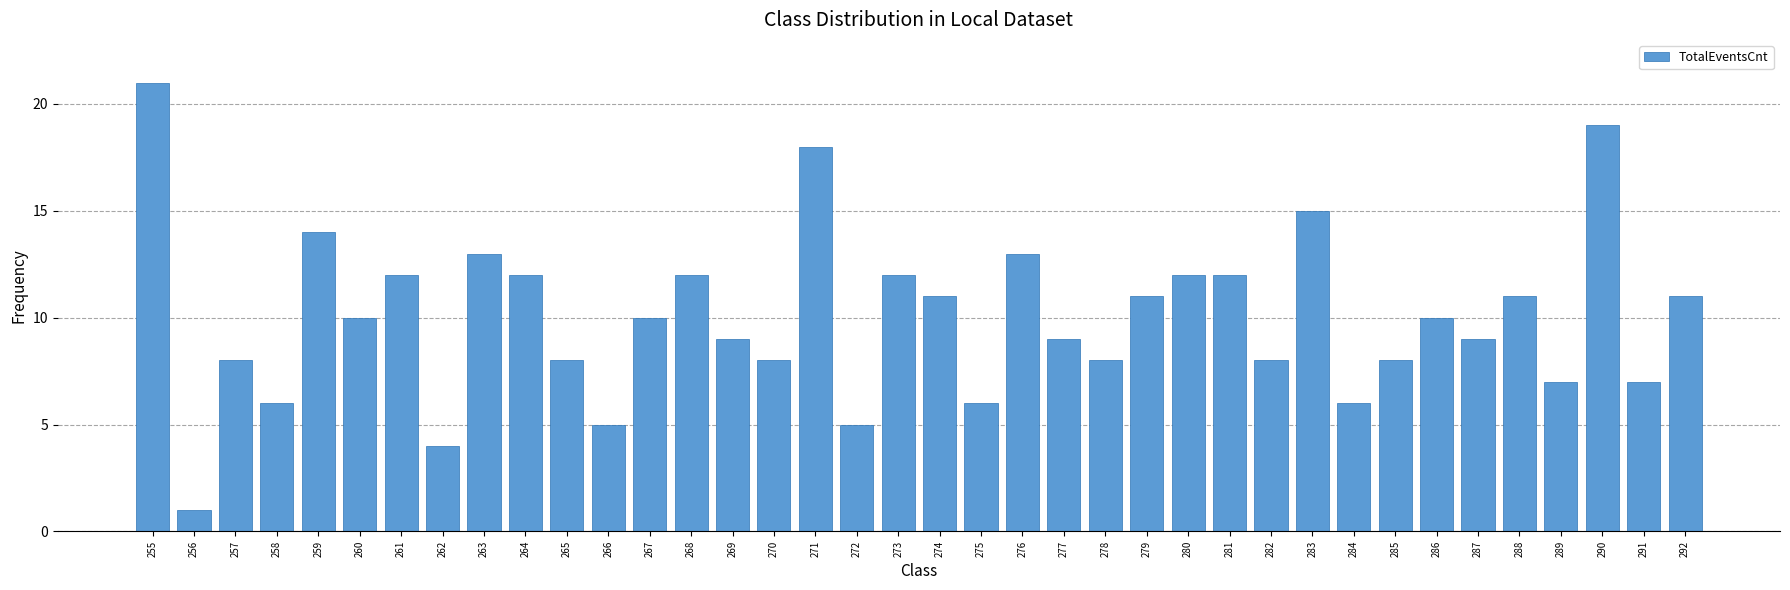

What is the value of the 1st bar from the left?

21